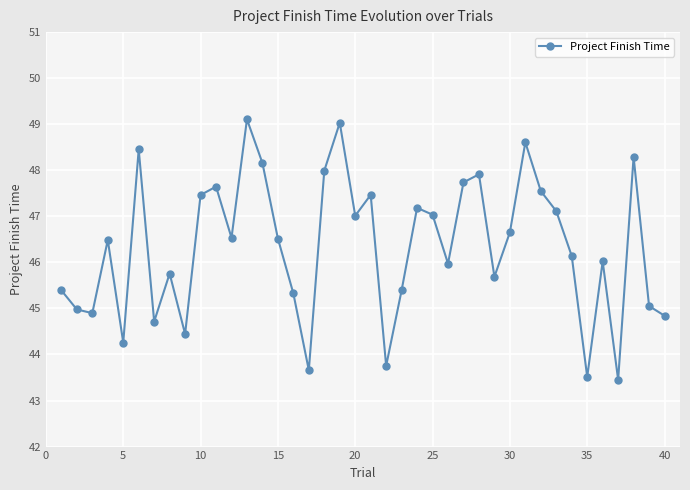

What is the greatest value displayed?

49.1